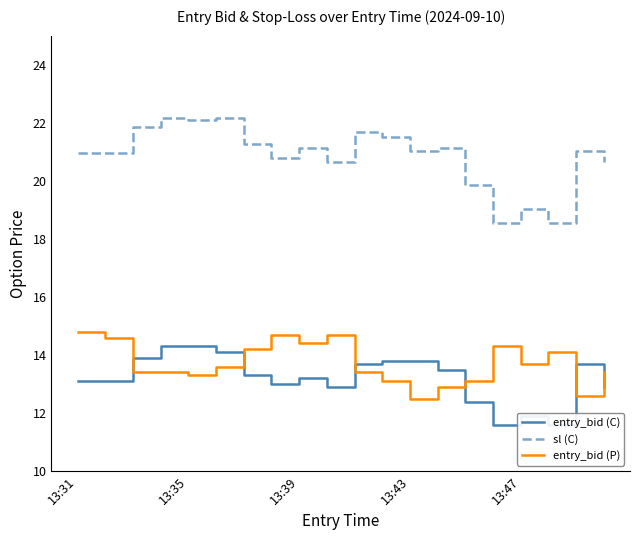

The sl (C) series shows 13.9 at 13:31. True or false?

False